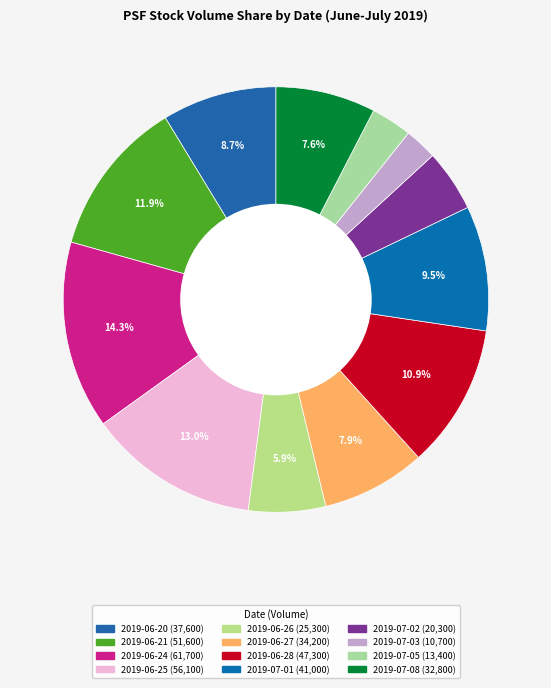

Count the number of slices in the pie.

12